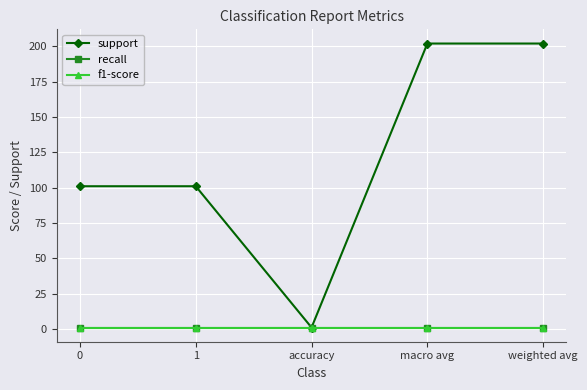

Where does the support series first go above 101?

macro avg